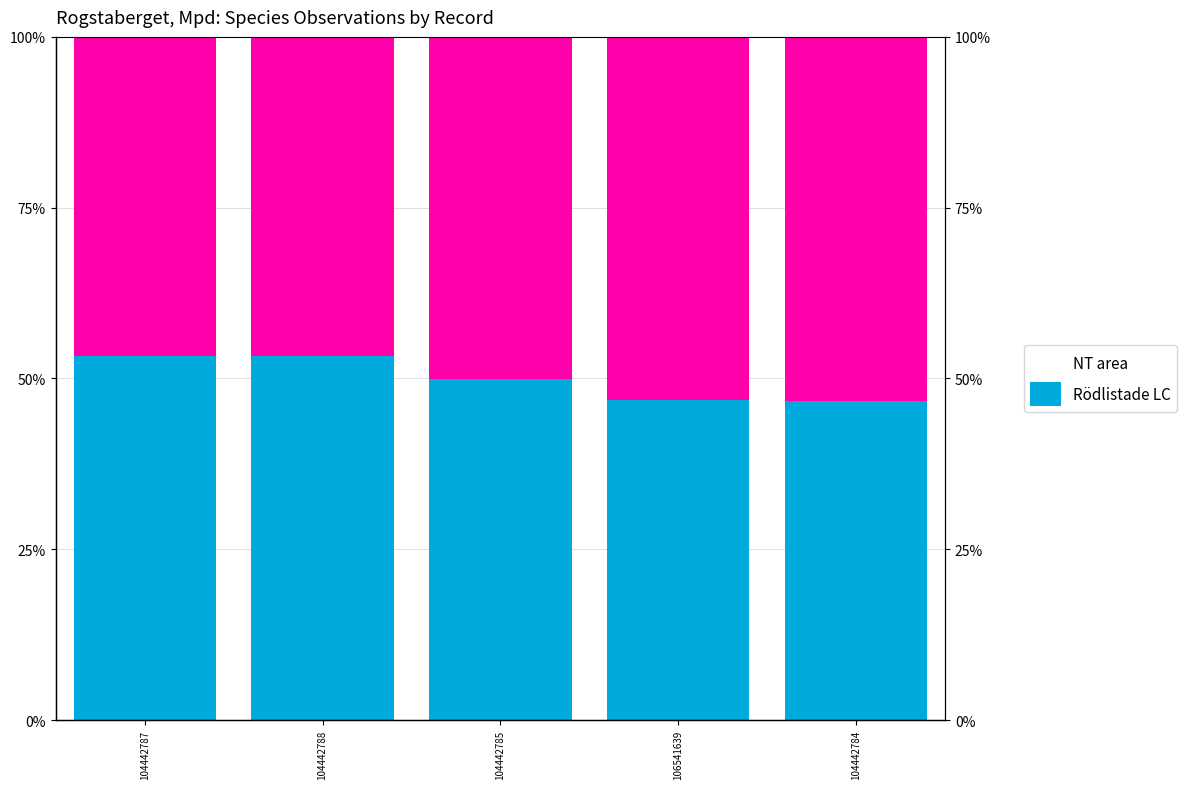

Which label corresponds to the largest value in the chart?

104442784